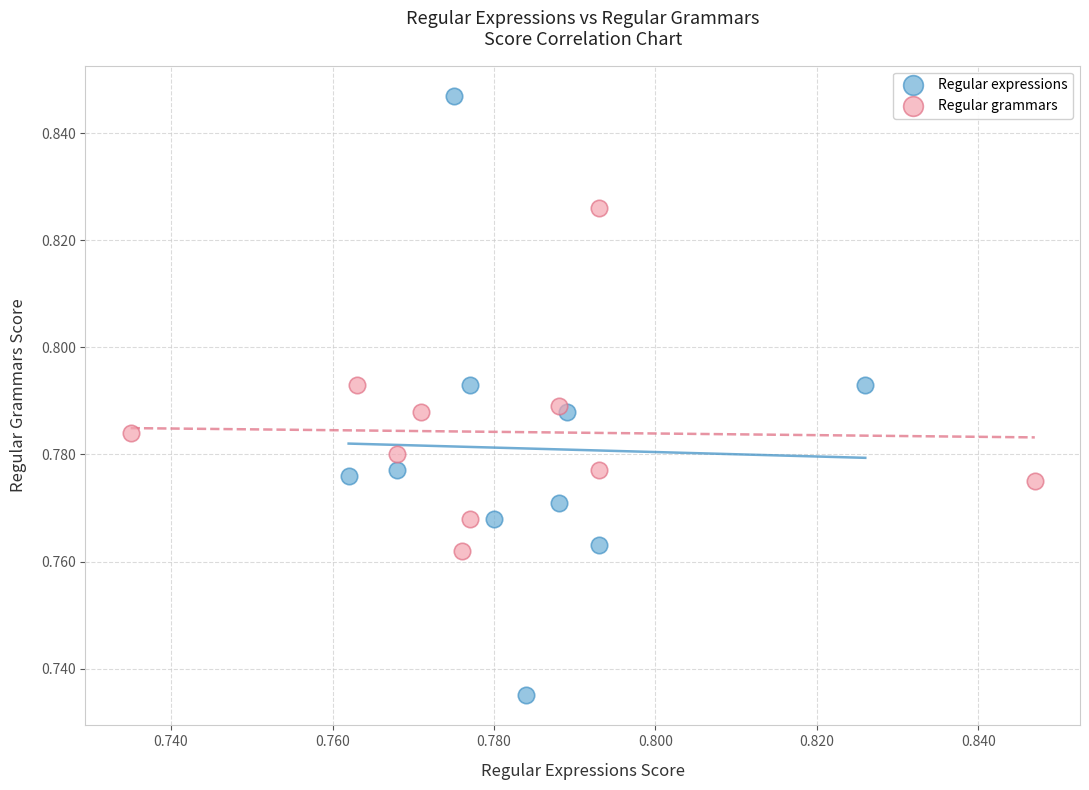

Which series reaches the maximum Y coordinate?

Regular expressions